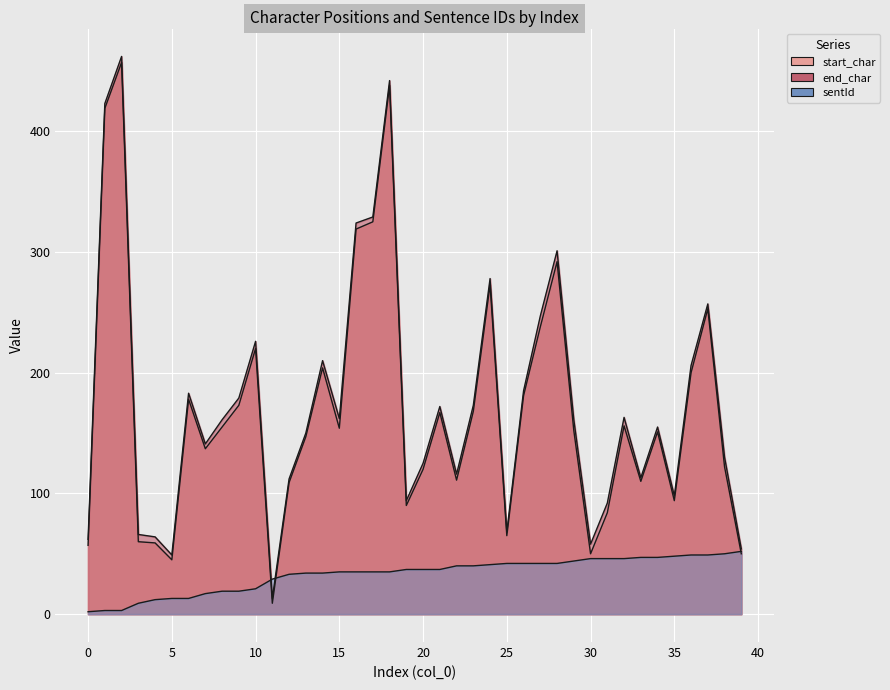

What is the value of the end_char point at the 7th from the left?

183